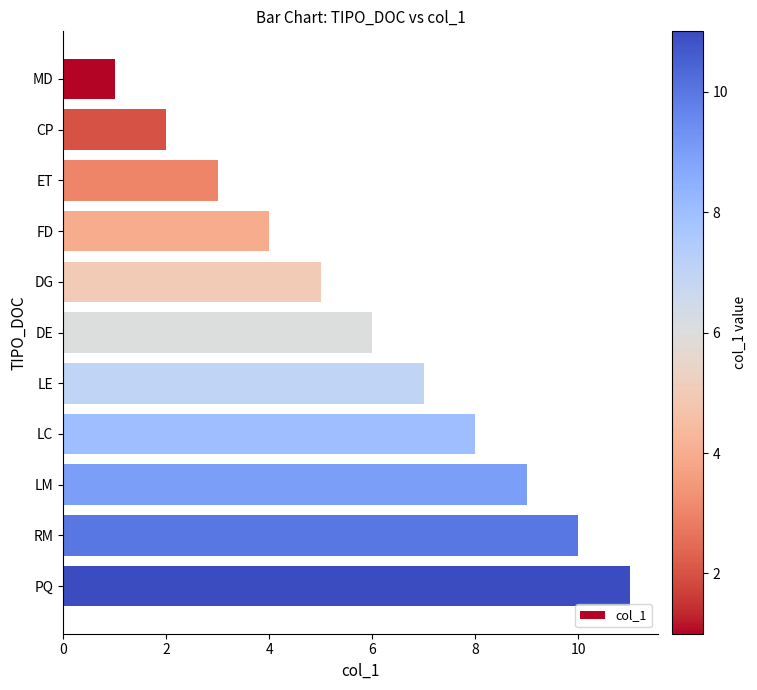

What is the greatest value displayed?

11